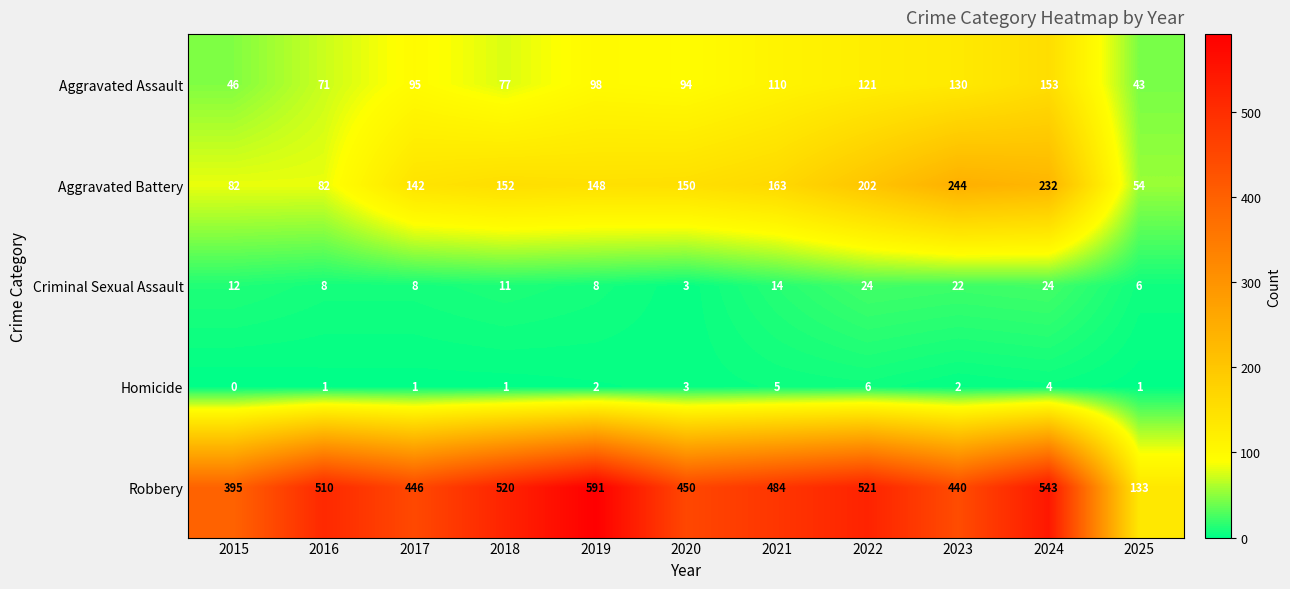

Rank the series at 2016 from lowest to highest value.

Homicide, Criminal Sexual Assault, Aggravated Assault, Aggravated Battery, Robbery